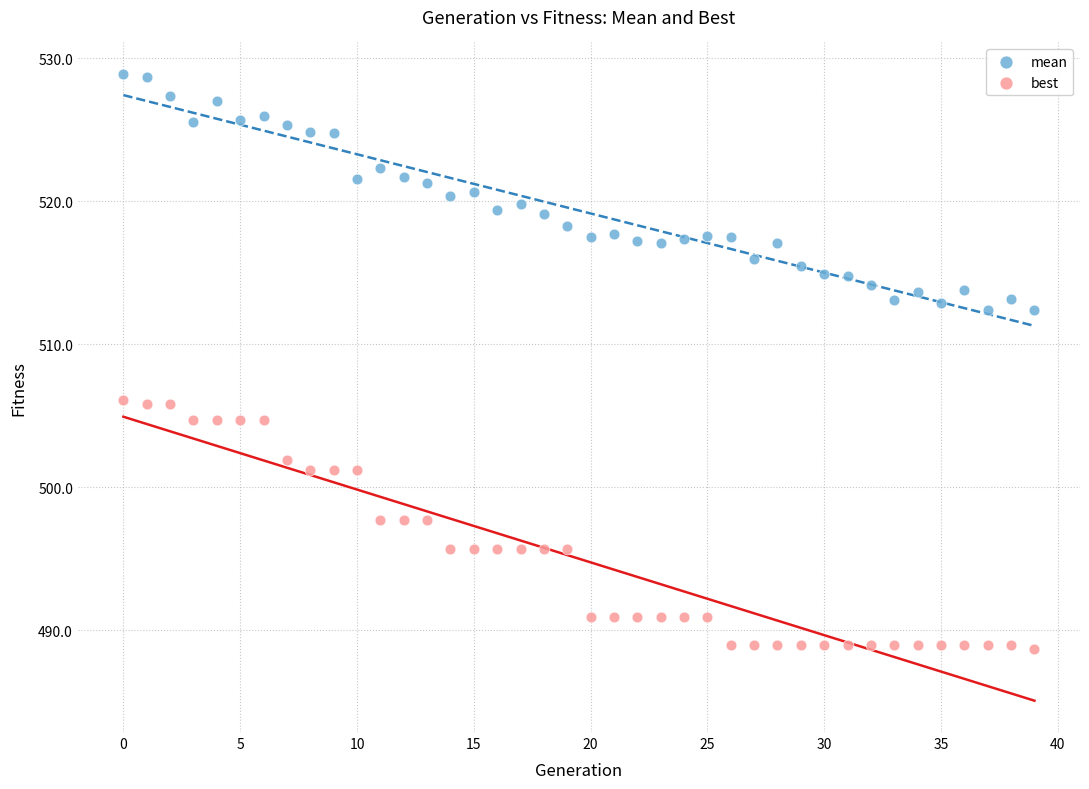

Which series contains the highest Y value?

mean